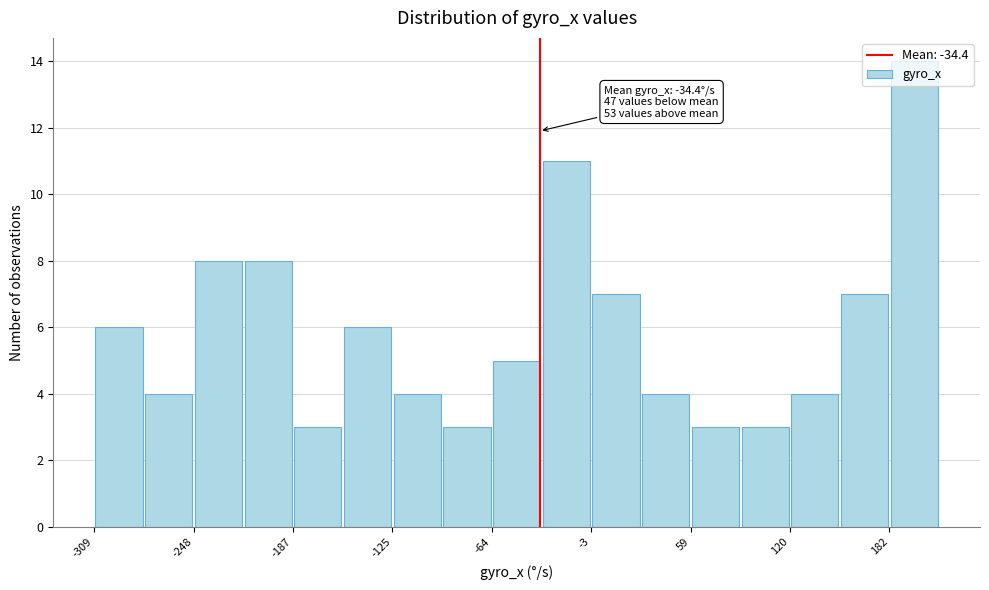

Around what value on the x-axis is the tallest bar? Give the approximate position of its centre, as read against the axis.

200